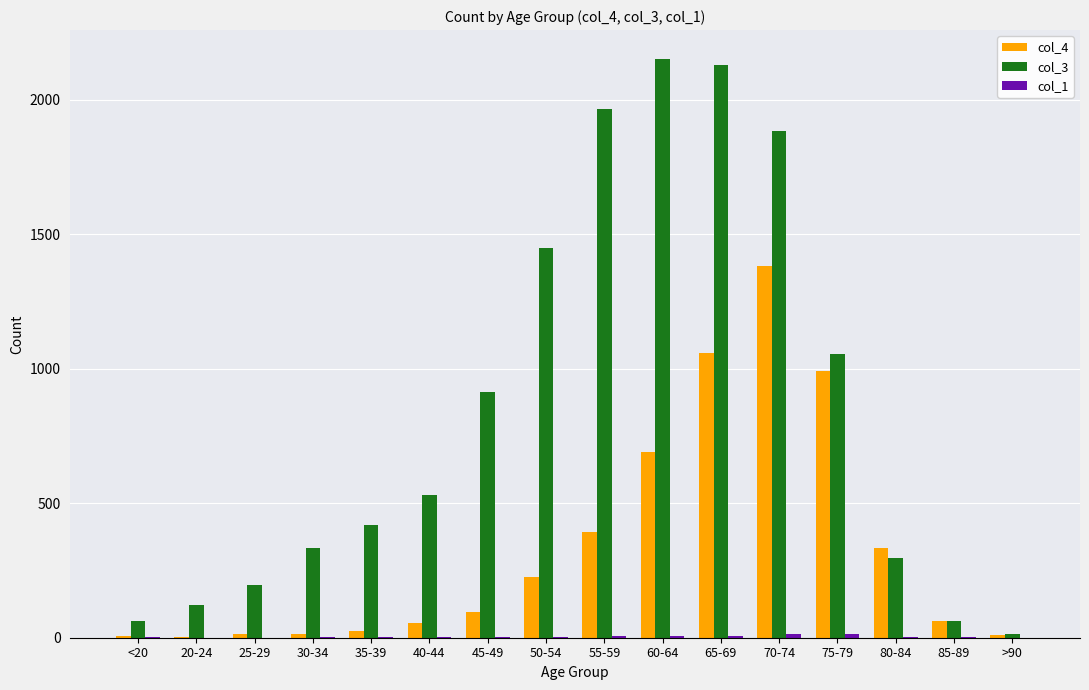

Which series has the largest total across all categories?

col_3